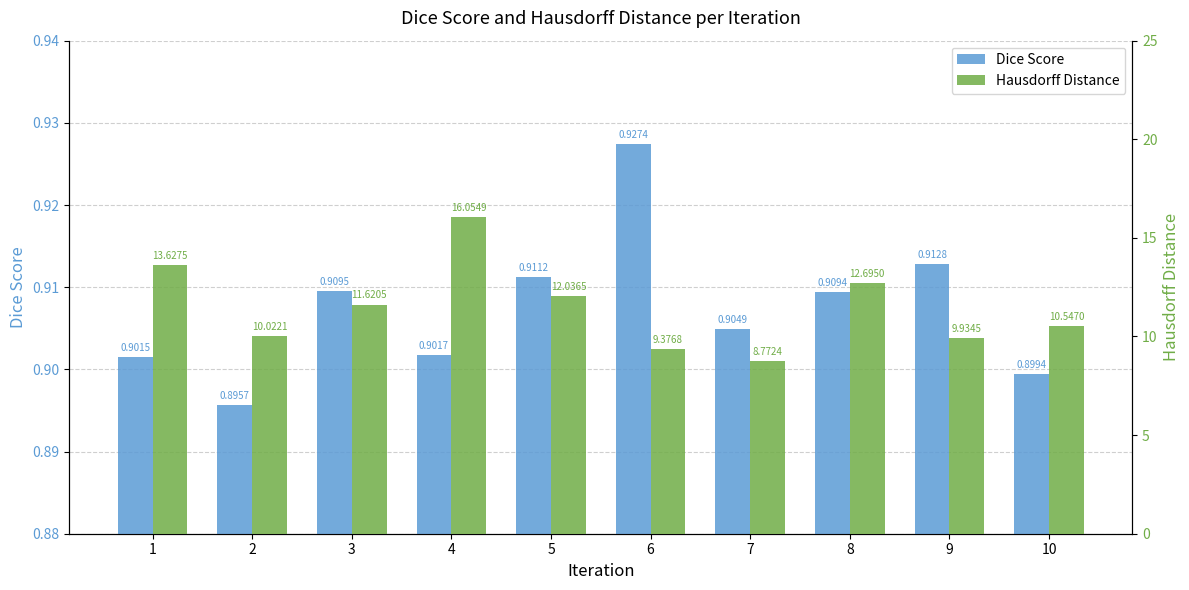

What is the difference between the maximum and minimum values in the Hausdorff Distance series?

7.3